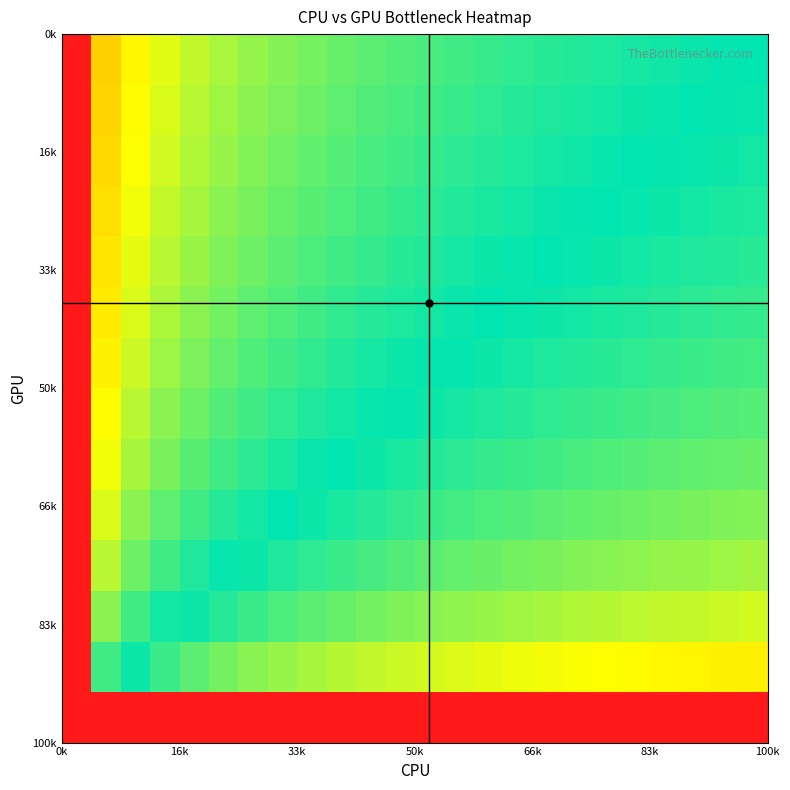

What is the maximum value shown in the chart?

3.0